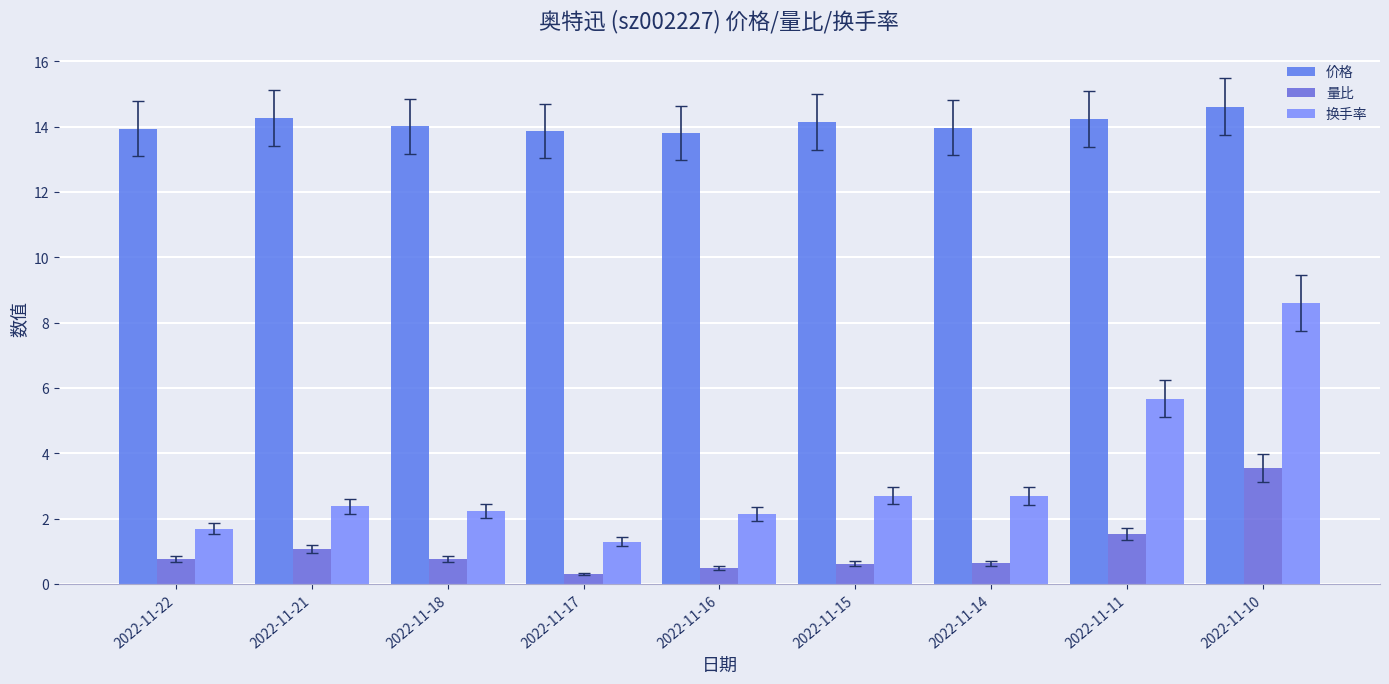

Which series changed the most between 2022-11-18 and 2022-11-10?

换手率